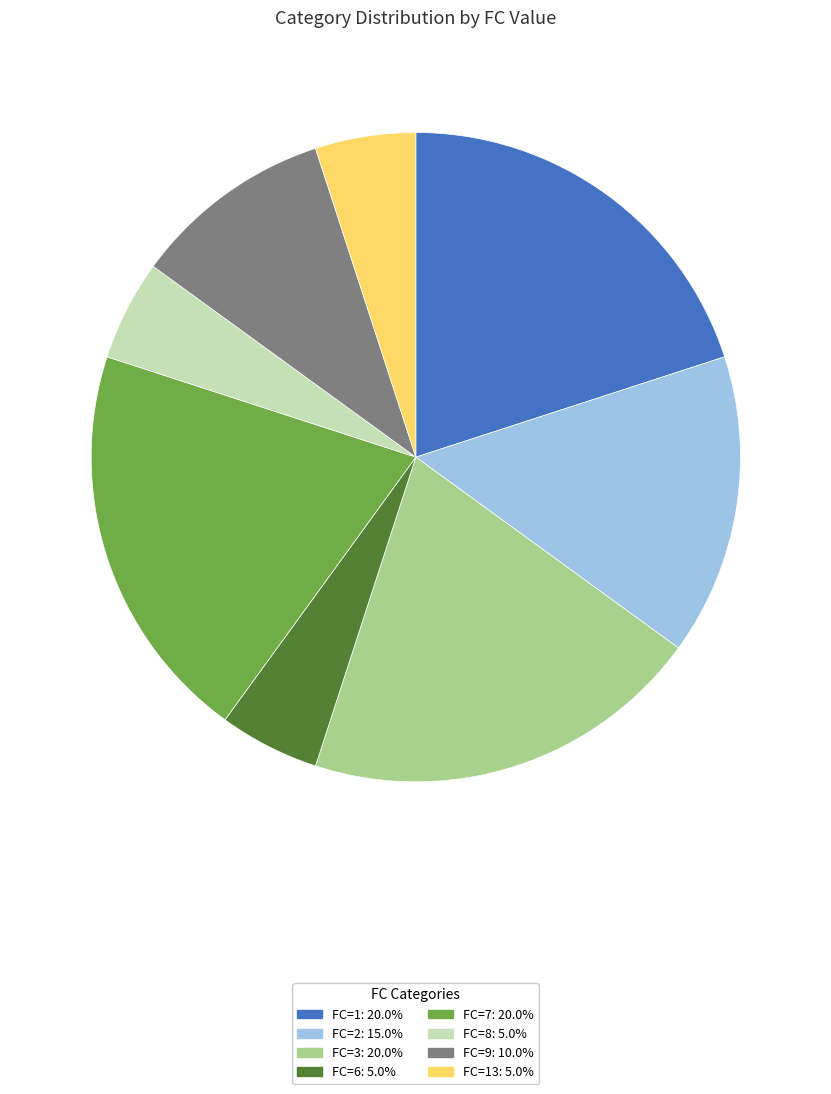

Does any single category account for the majority?

No